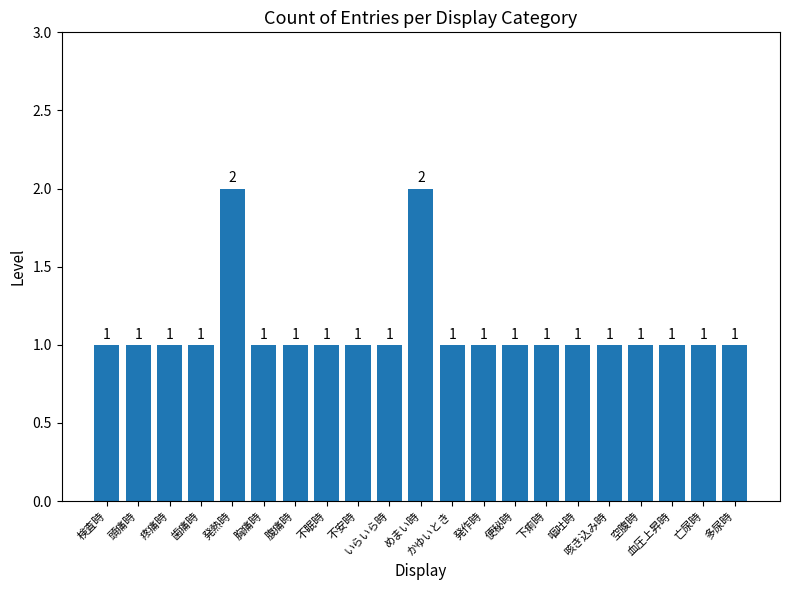

Are the bars horizontal?

No